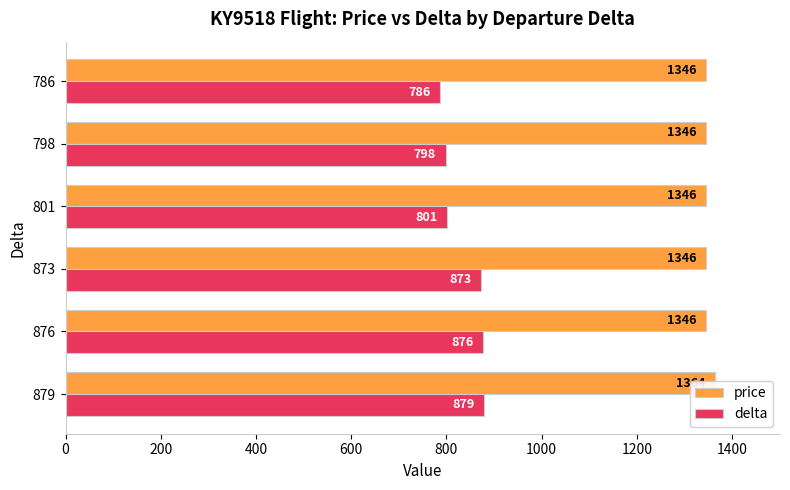

Does the chart contain any negative values?

No